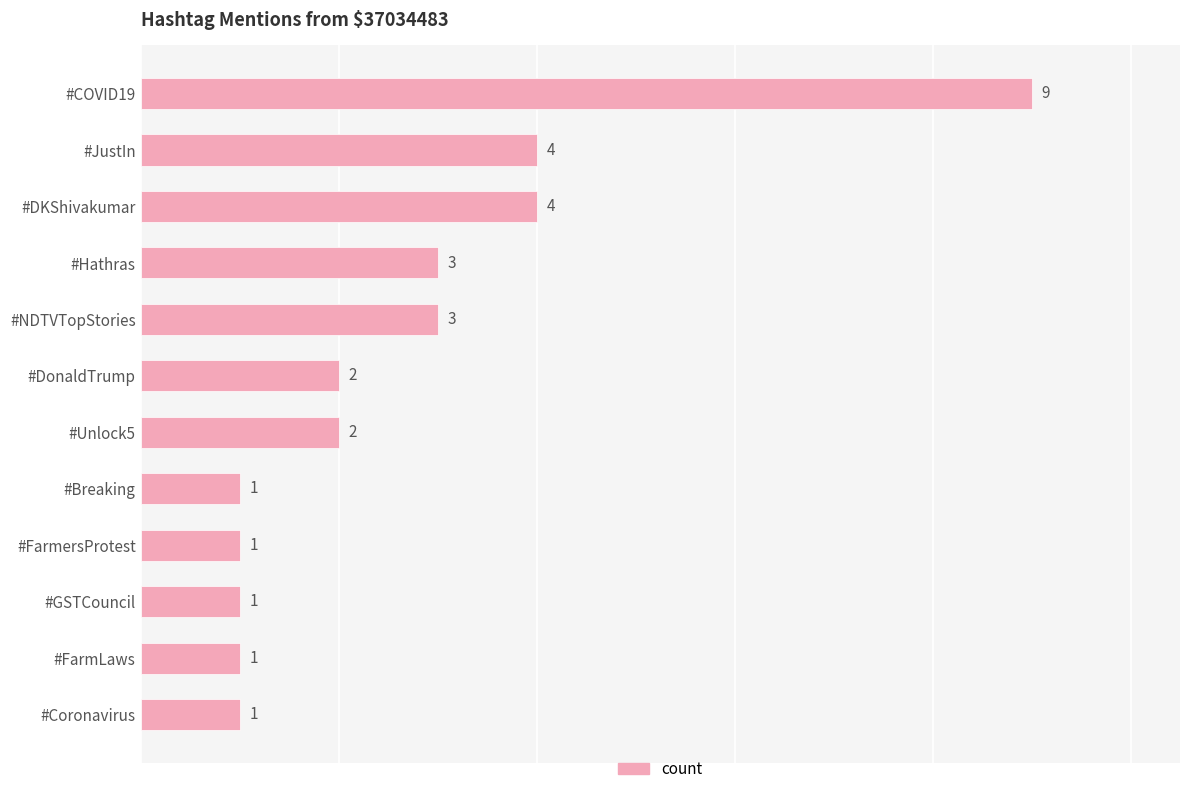

How many values are between 1 and 4?

11